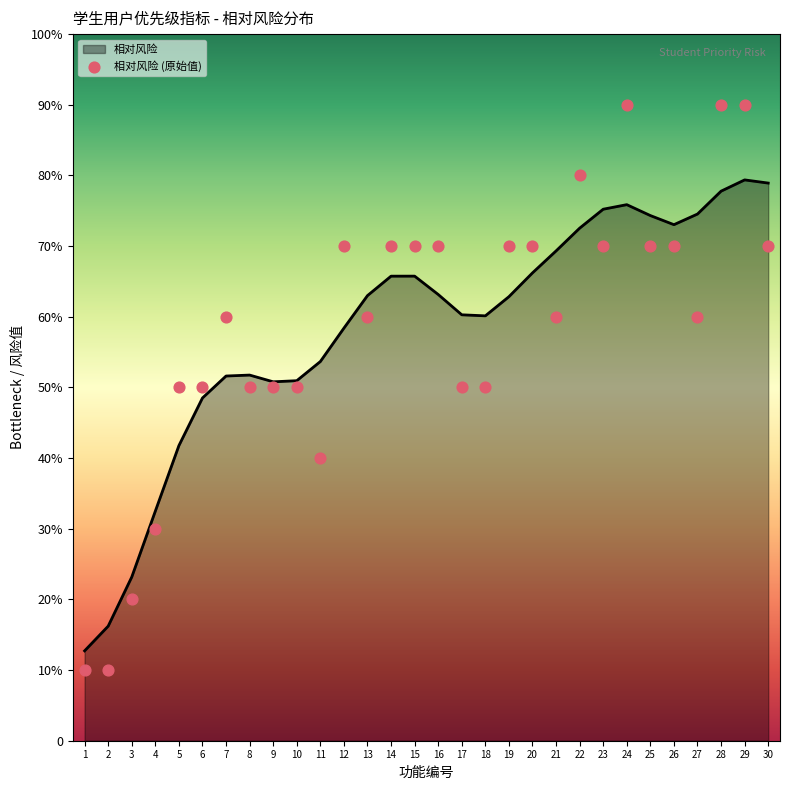

Approximately how many times larger is the value at 14 compared to 29?

0.8